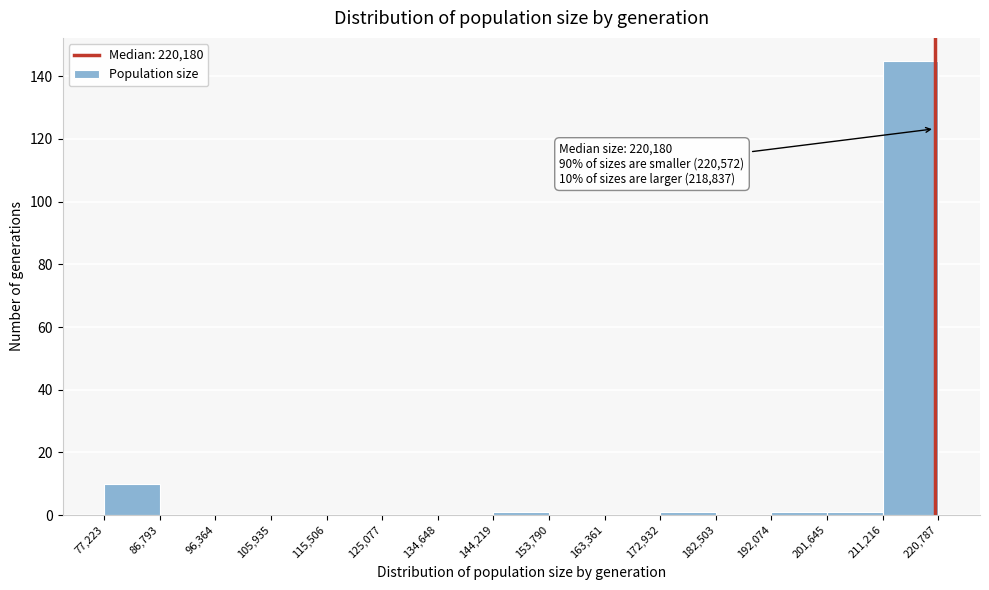

Which range on the x-axis has the tallest bar?

211,216 to 220,787